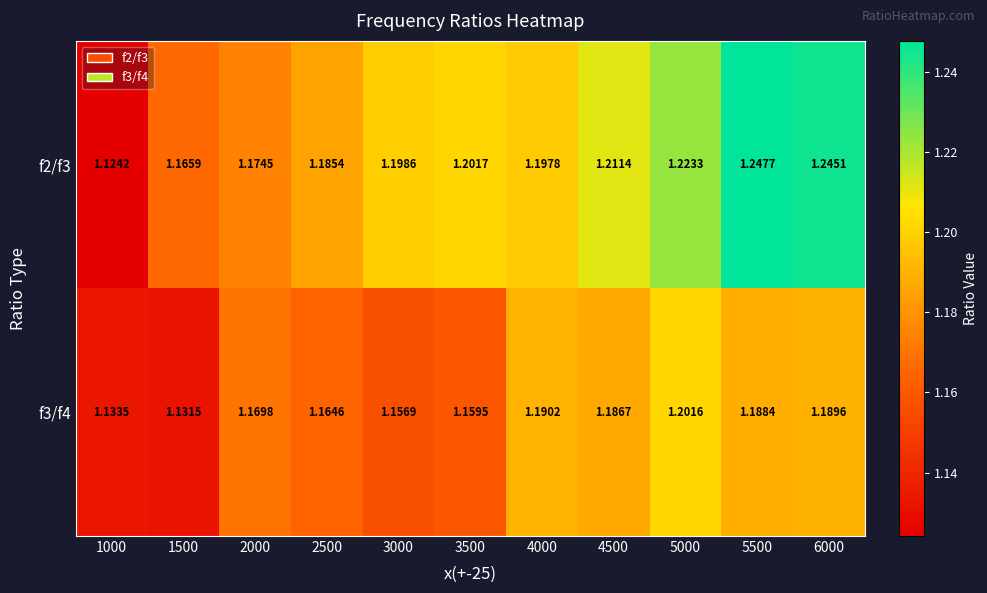

Is the value of f3/f4 at 2000 greater than the value of f2/f3 at 1000?

Yes